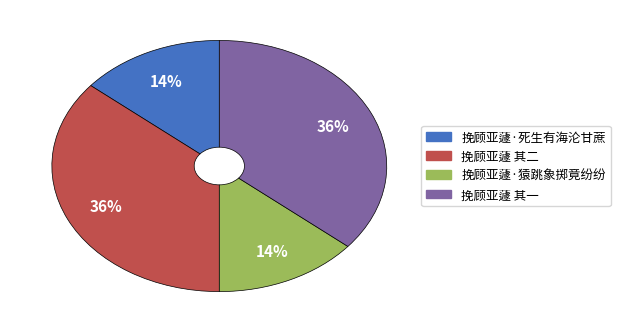

To the nearest percent, what is the average slice percentage?

25%